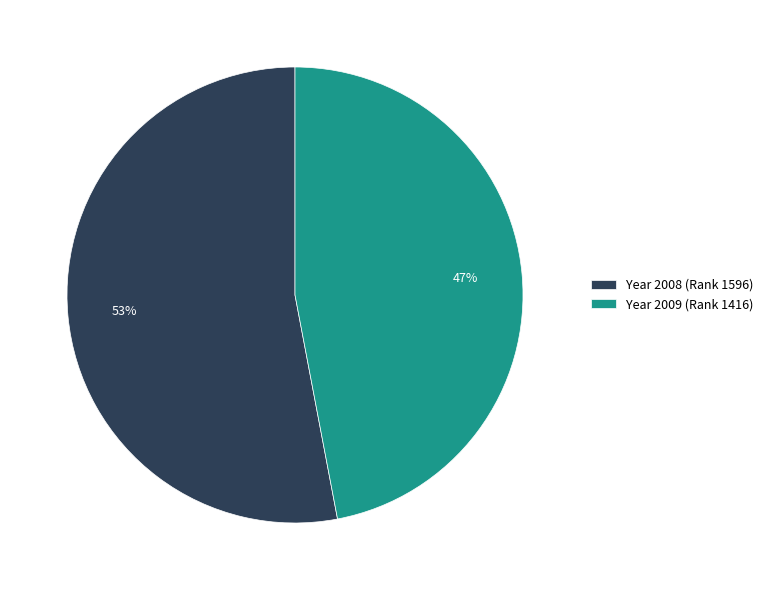

Which slice is the largest?

Year 2008 (Rank 1596)